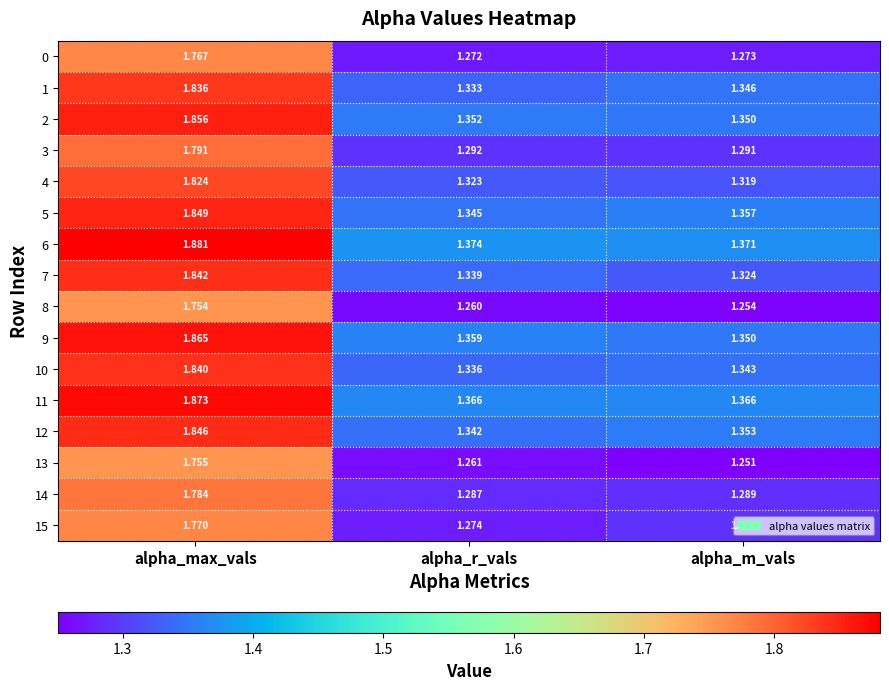

At which label is 5 closest to 1?

alpha_r_vals